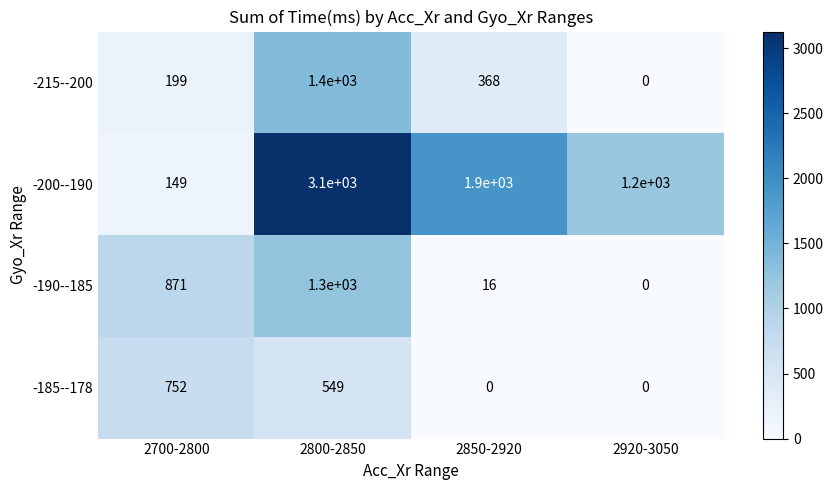

True or false: -200--190 has a value of 5035 at 2800-2850.

False